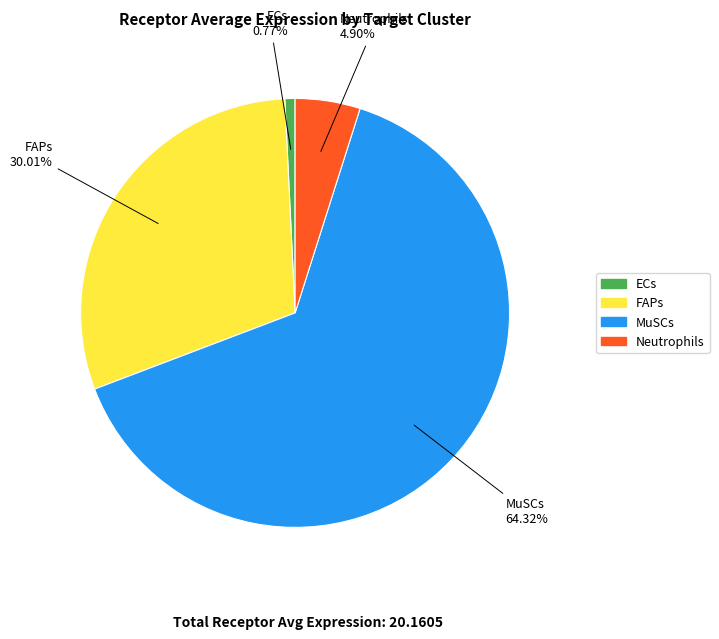

What percentage is NOT represented by Neutrophils?

95.1%